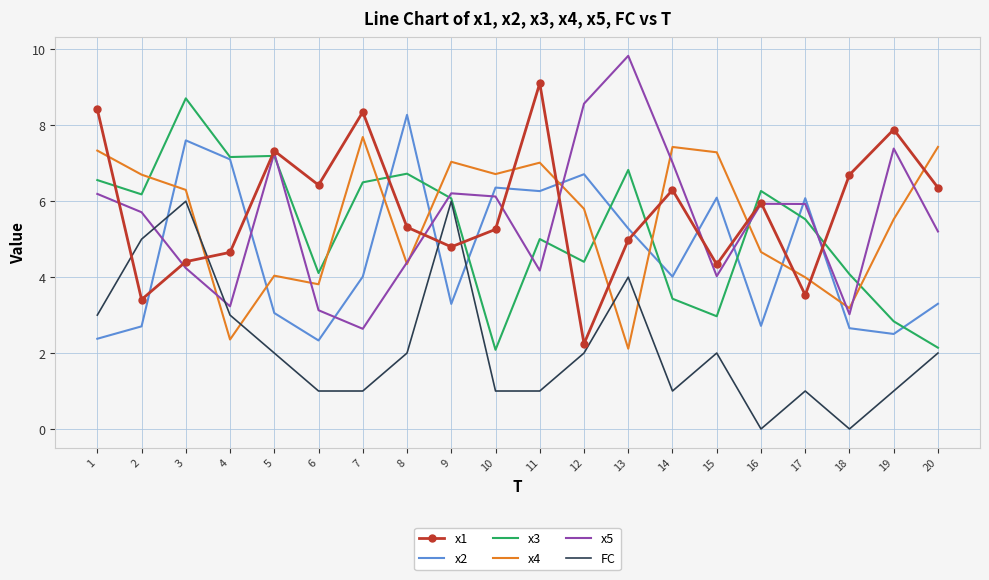

What value does the x5 series have at 14?

7.0